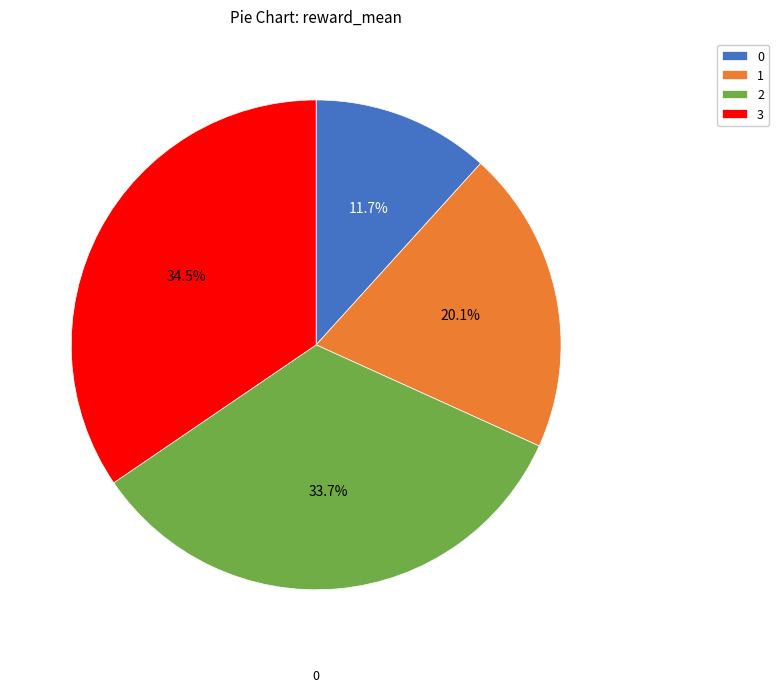

Which category has the biggest portion of the pie?

3